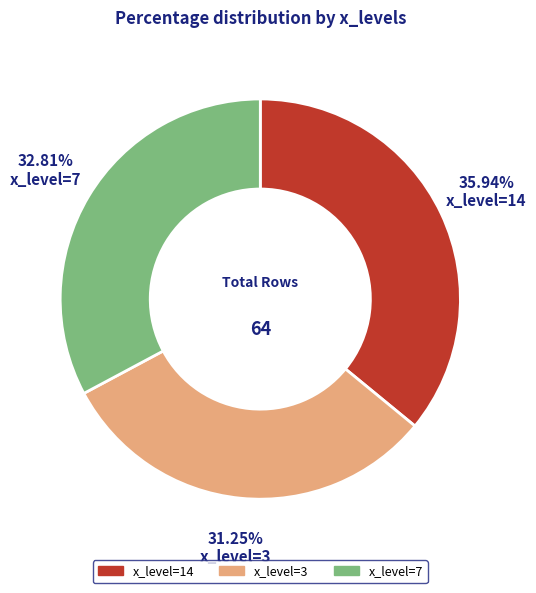

Is there any slice that represents more than half of the pie?

No